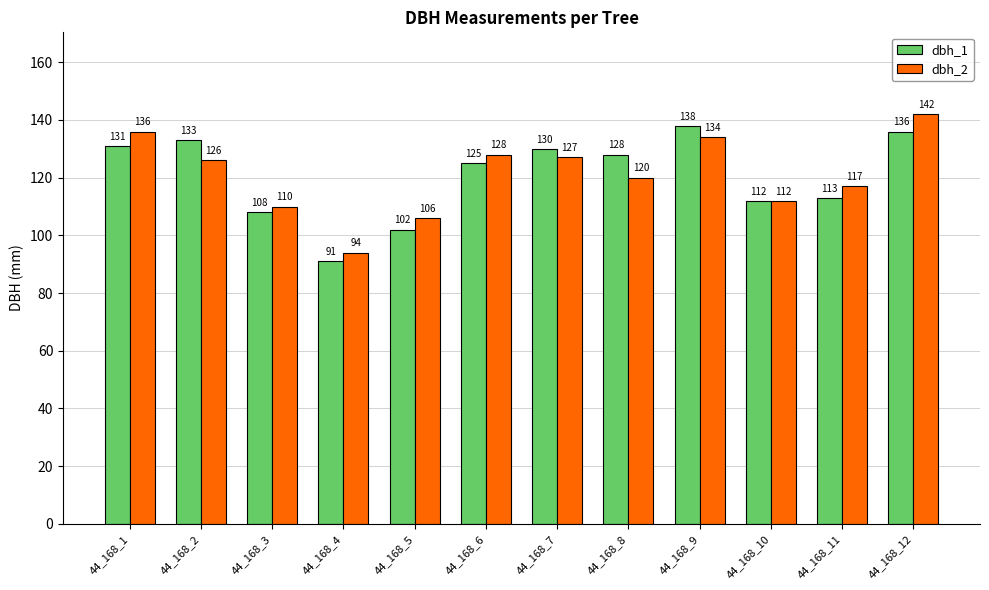

Which series has the largest total across all categories?

dbh_2